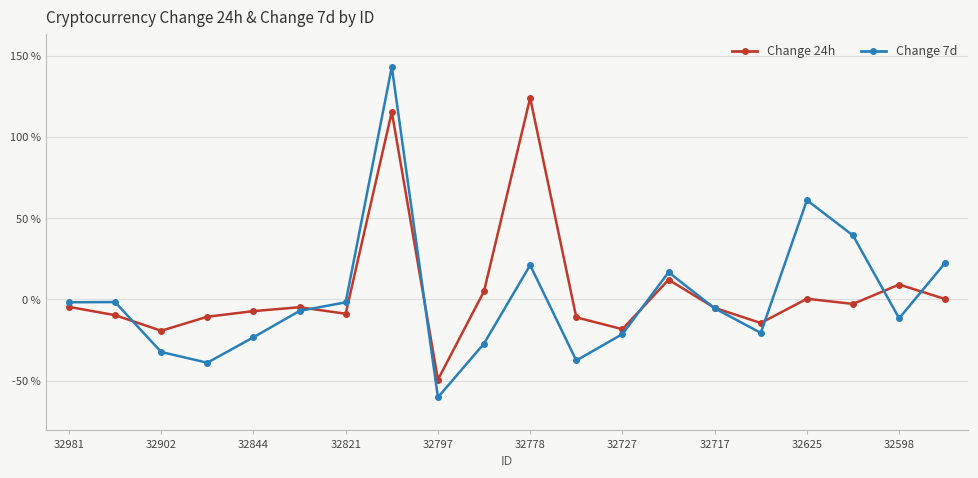

Rank the series by their maximum value, from highest to lowest.

Change 7d, Change 24h